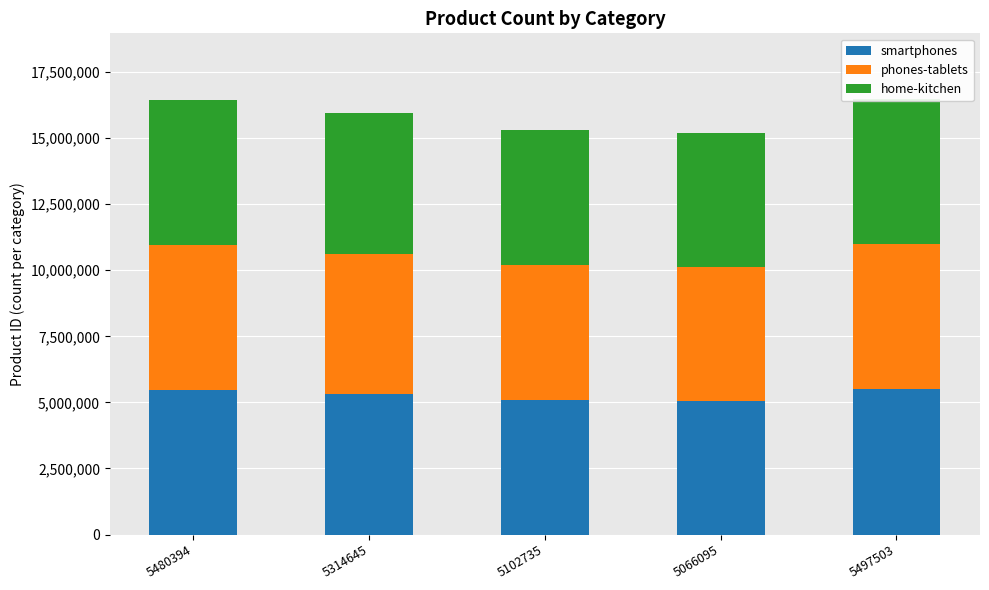

What is the label of the 1st bar from the right?

5497503